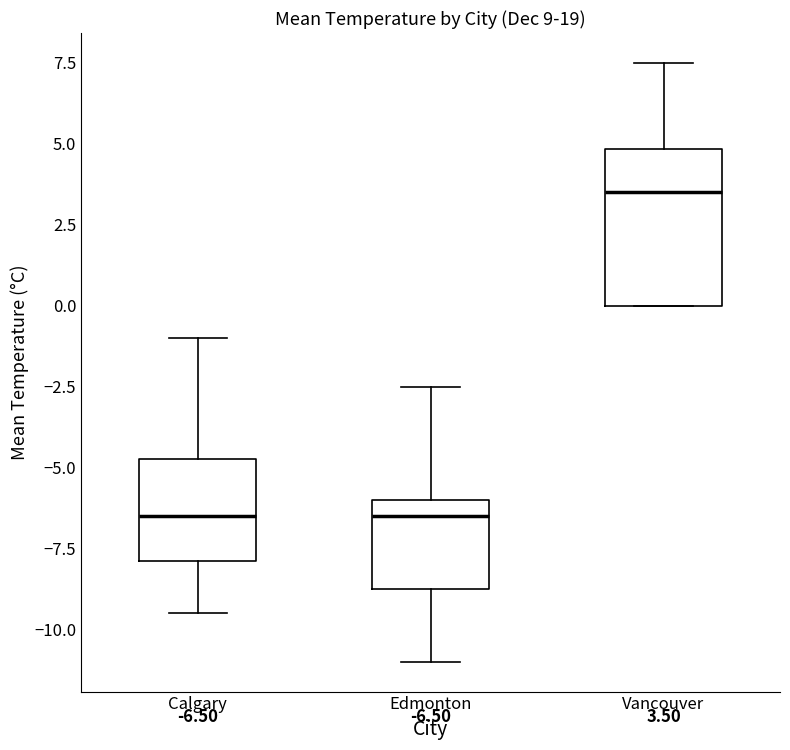

Comparing the boxes themselves (not the whiskers), which one is the tallest?

Vancouver